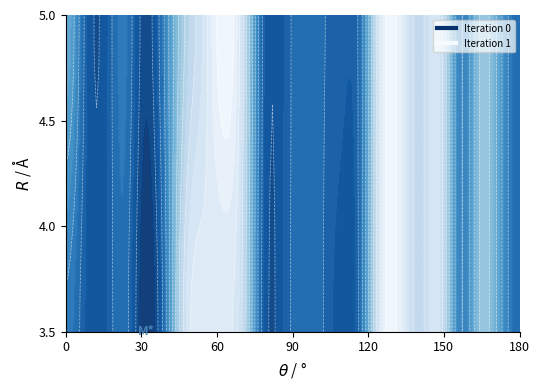

Rank the series by their maximum value, from lowest to highest.

0, 1